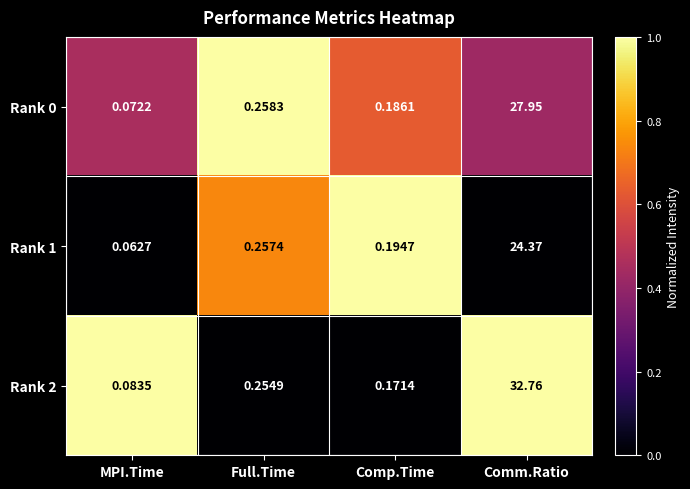

List the series in order of their peak value, highest first.

Rank 2, Rank 0, Rank 1